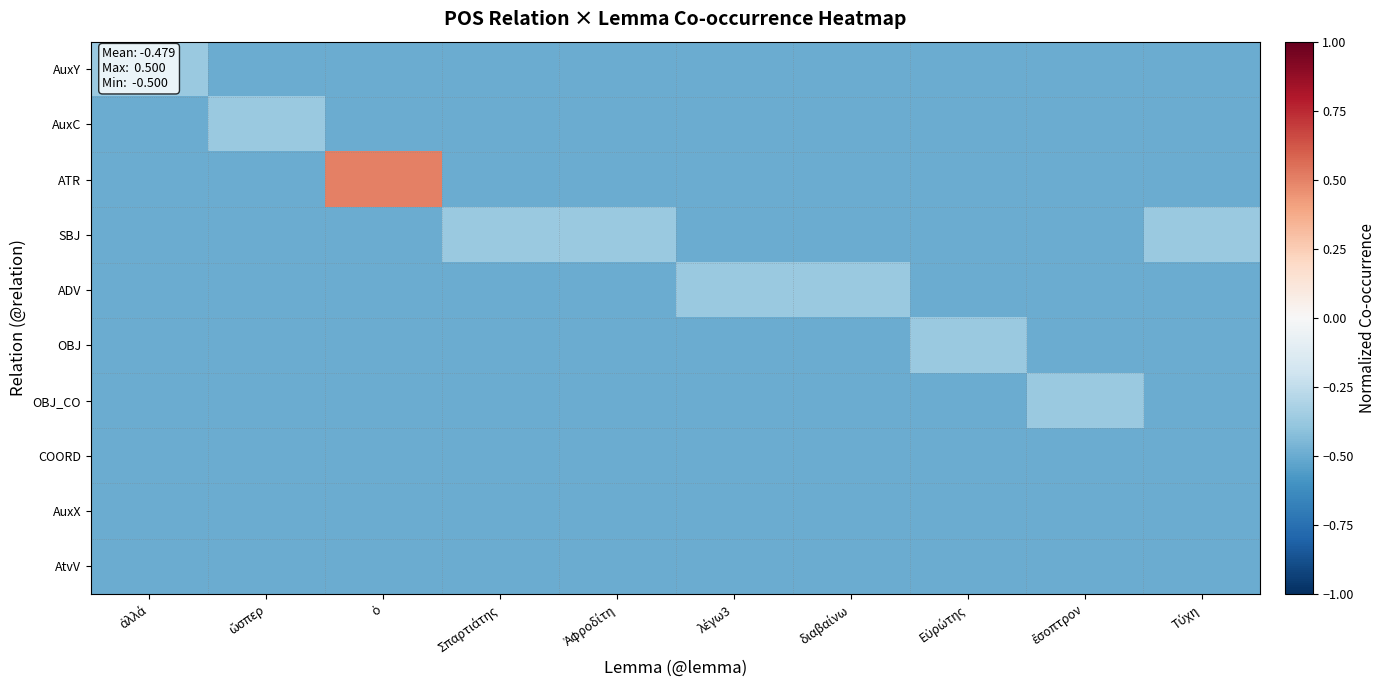

How many data points does each series have?

10